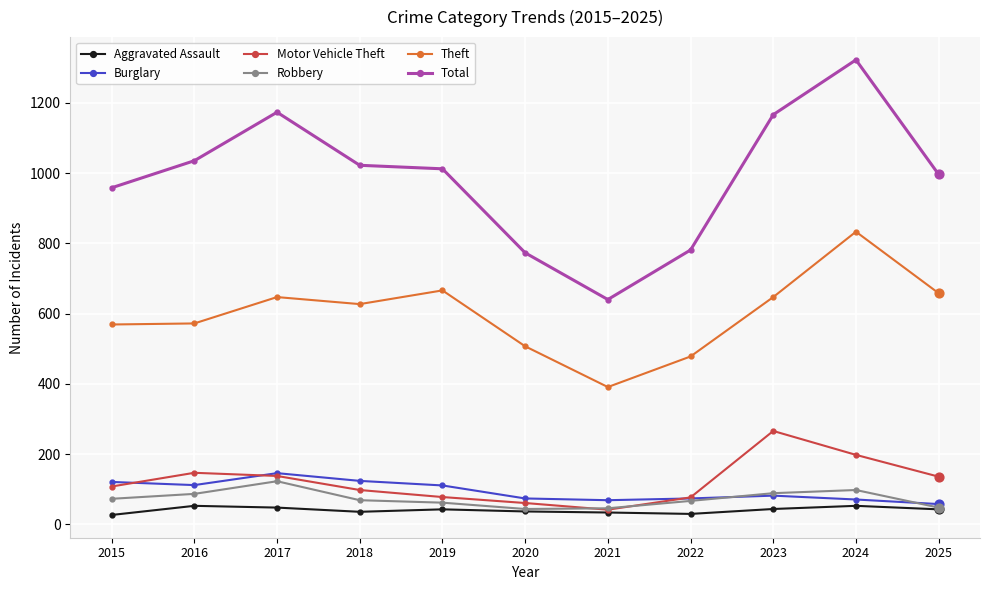

Is the value of Aggravated Assault at 2021 greater than the value of Total at 2019?

No